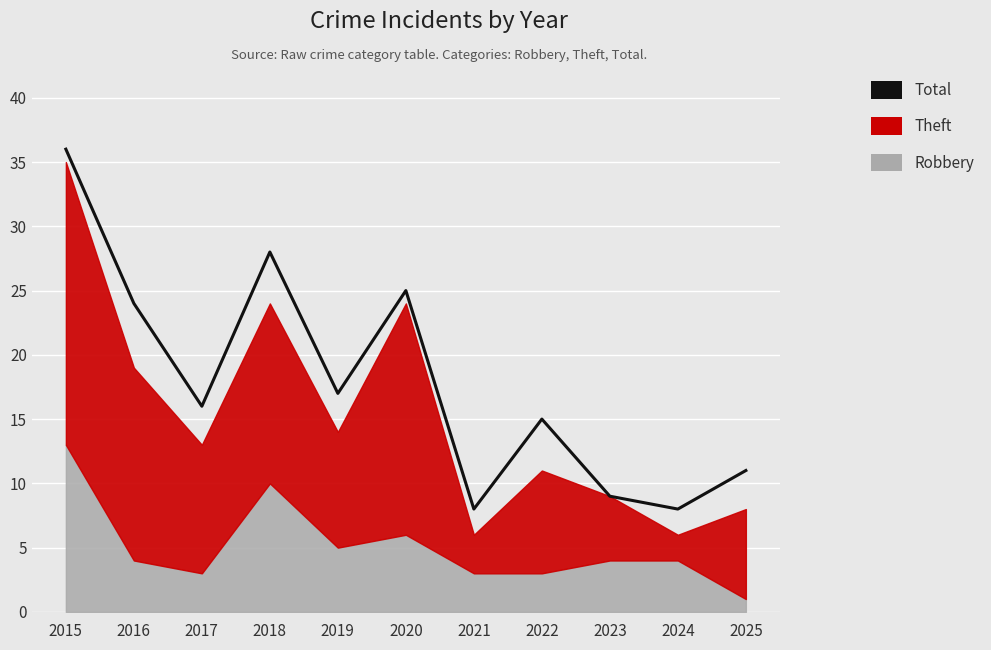

The chart shows a value of 6 at 2020. True or false?

False